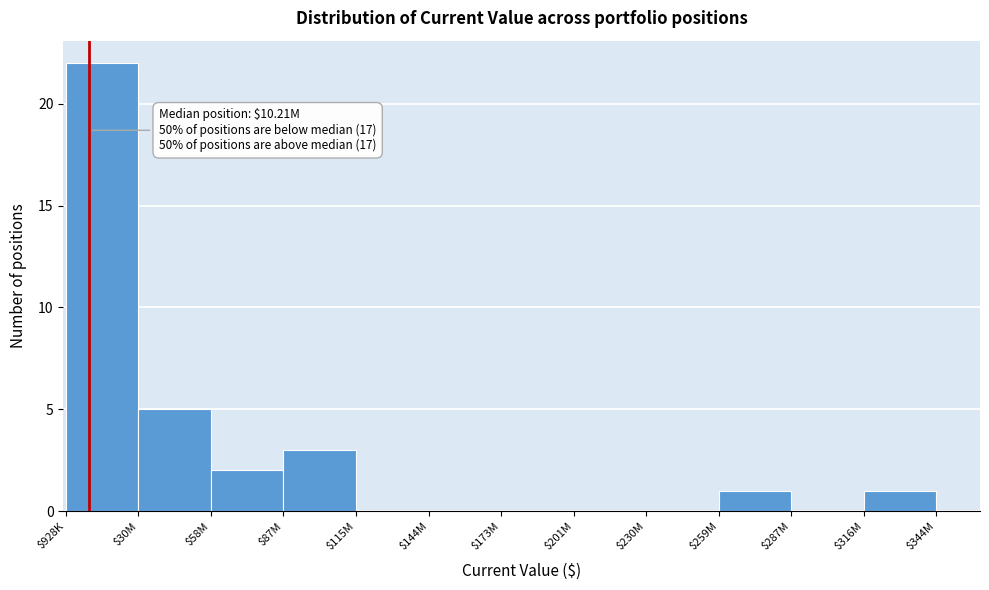

The chart shows a value of 0 at $115M. True or false?

True